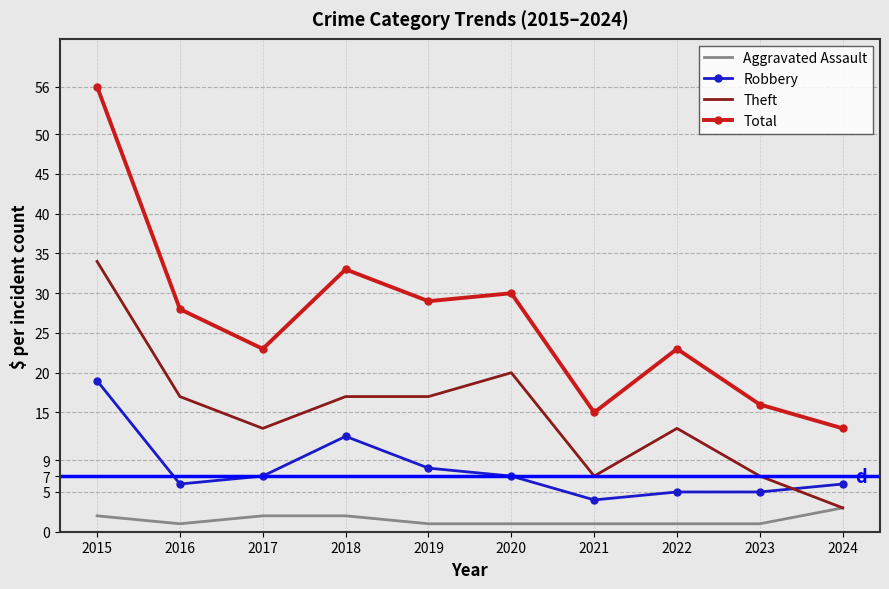

Rank the series at 2022 from lowest to highest value.

Aggravated Assault, Robbery, Theft, Total